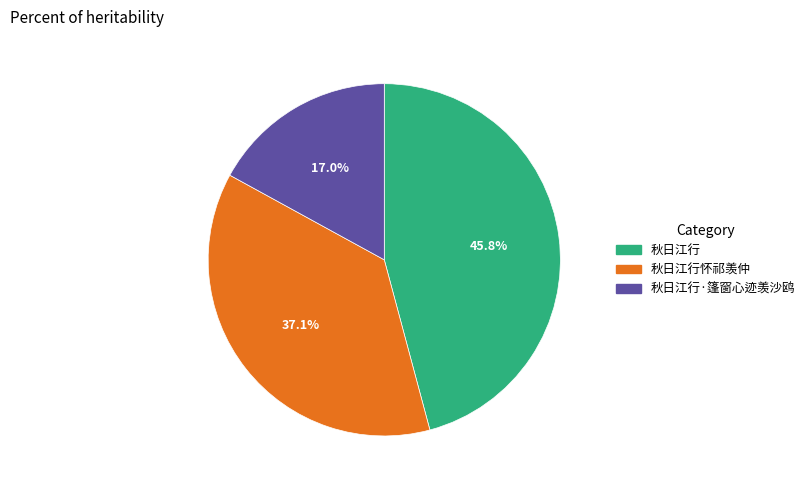

How many segments does this pie chart have?

3